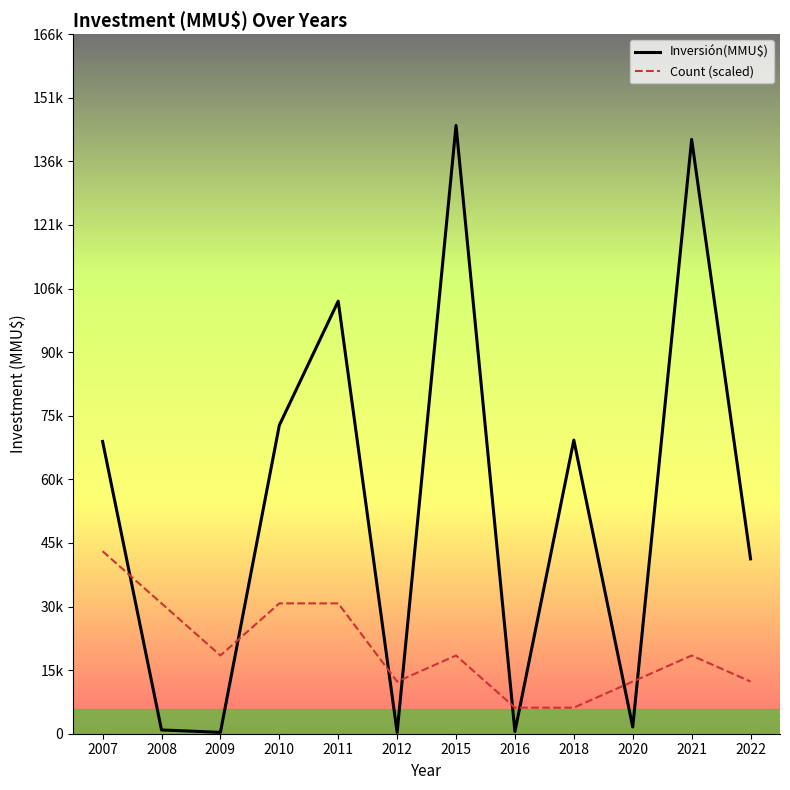

Does the chart have visible grid lines?

No